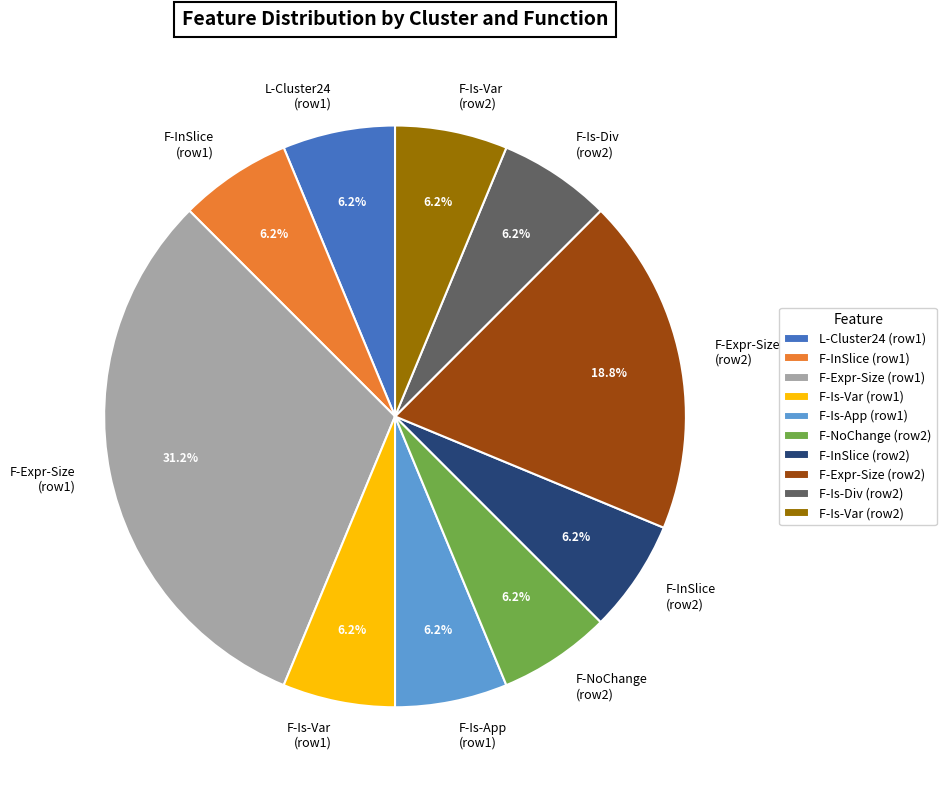

Count the number of slices in the pie.

10